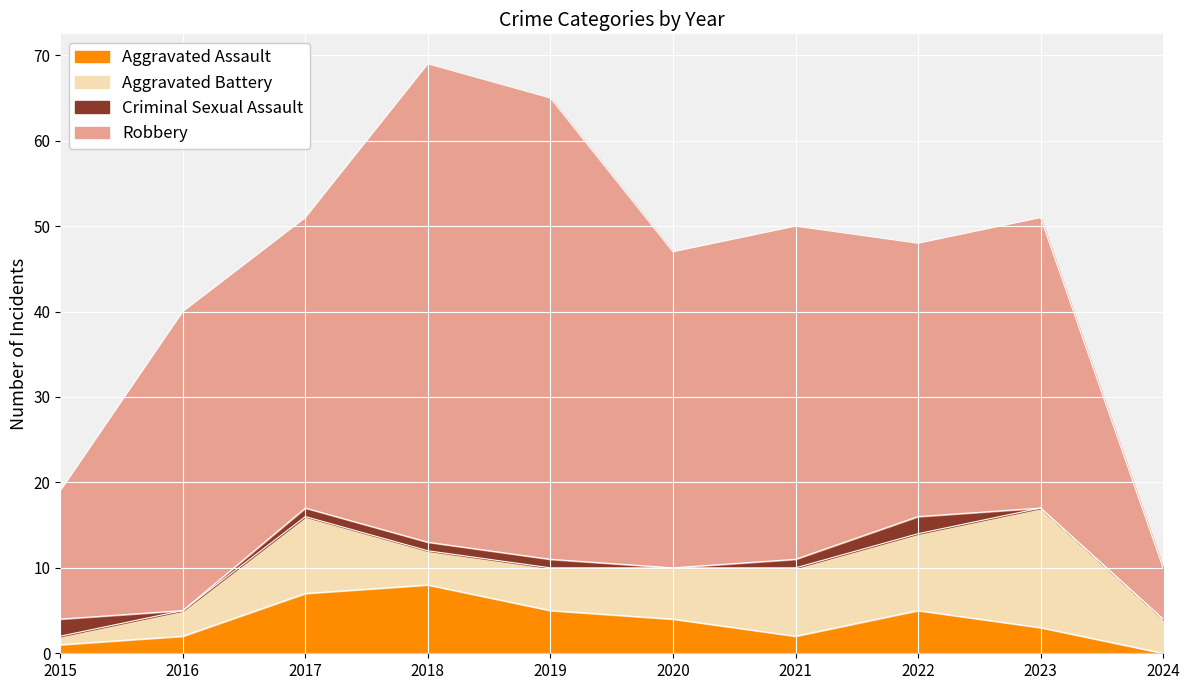

Is it true that Robbery equals 6 at 2024?

True